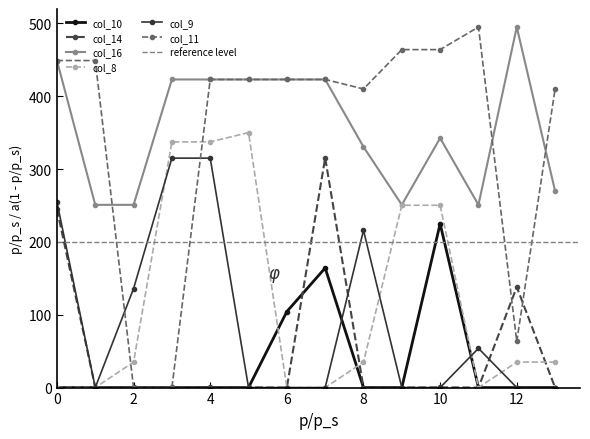

Is the value of col_14 at 6.0 greater than the value of col_8 at 6.0?

No